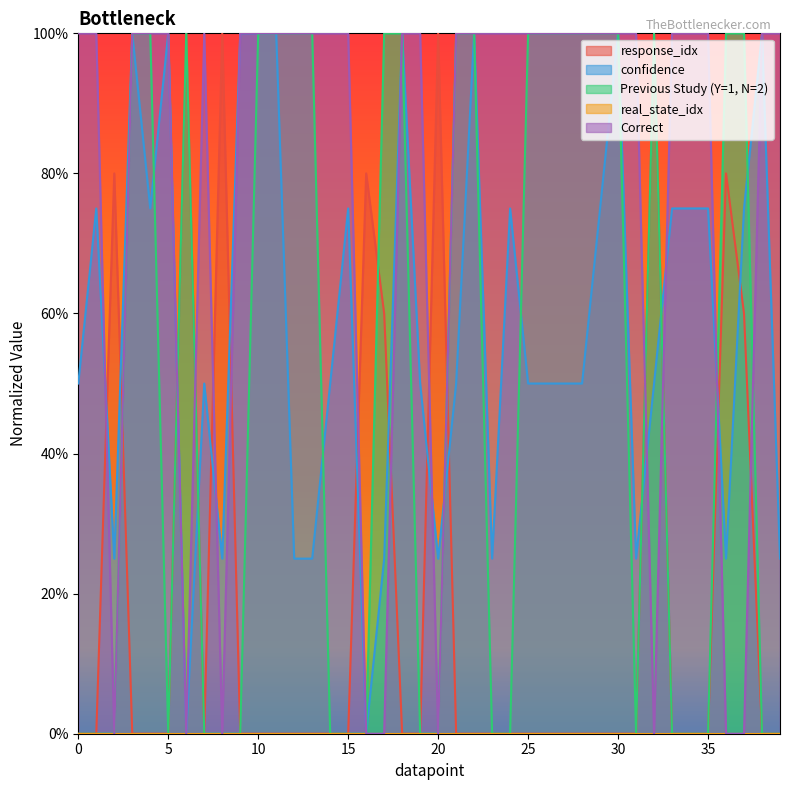

Which category has the highest value across all series?

6